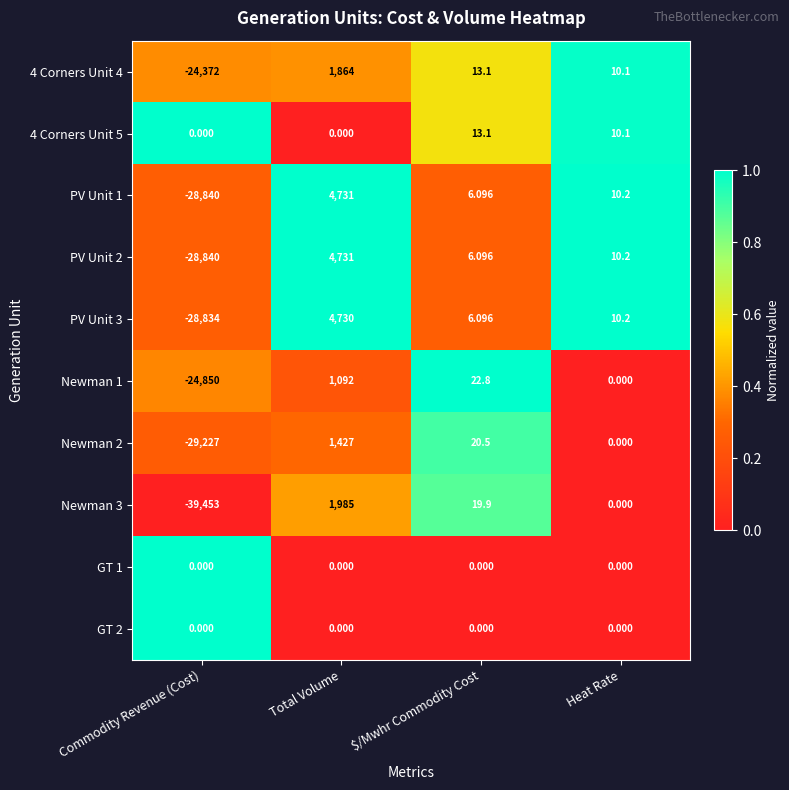

Which label corresponds to the largest value in the chart?

Total Volume